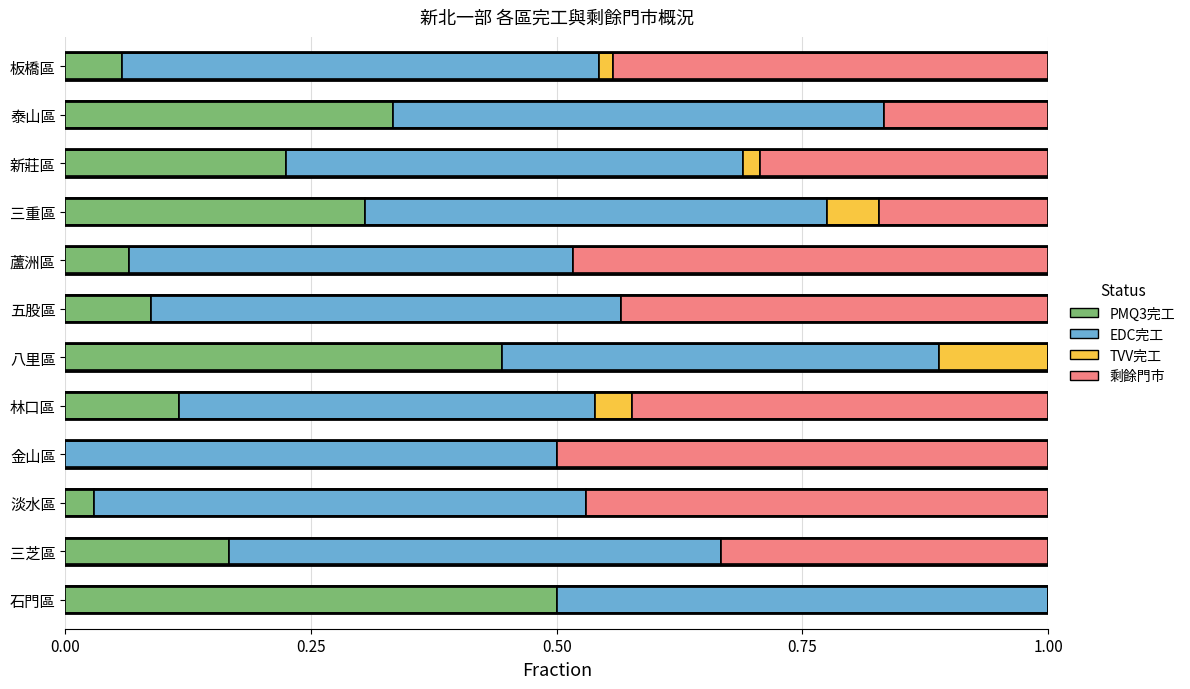

The PMQ3完工 series shows 0.0 at 蘆洲區. True or false?

False